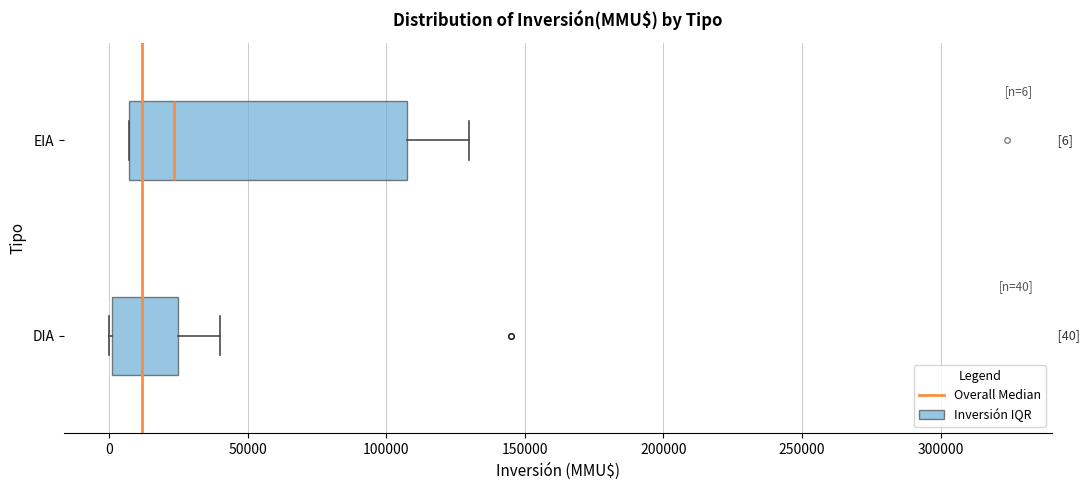

Which box is the widest, from its left edge to its right edge?

EIA